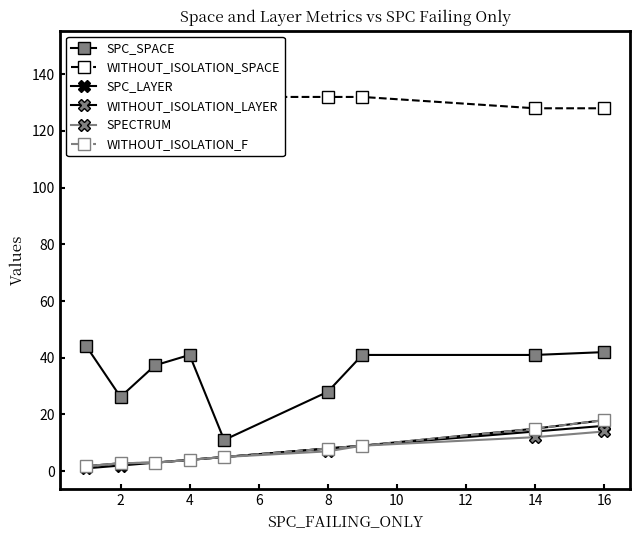

Reading left to right, transcribe all the data shown in this chart.

SPC_SPACE: 44.2	26.2	37.3	41.0	11.0	28.0	41.0	41.0	42.0
WITHOUT_ISOLATION_SPACE: 148.0	147.0	129.3	129.3	132.0	132.0	132.0	128.0	128.0
SPC_LAYER: 1.0	2.0	3.0	4.0	5.0	8.0	9.0	14.0	16.0
WITHOUT_ISOLATION_LAYER: 1.8	2.8	3.0	4.0	5.0	8.0	9.0	15.0	18.0
SPECTRUM: 1.8	2.8	3.0	4.0	5.0	7.0	9.0	12.0	14.0
WITHOUT_ISOLATION_F: 1.8	2.8	3.0	4.0	5.0	8.0	9.0	15.0	18.0